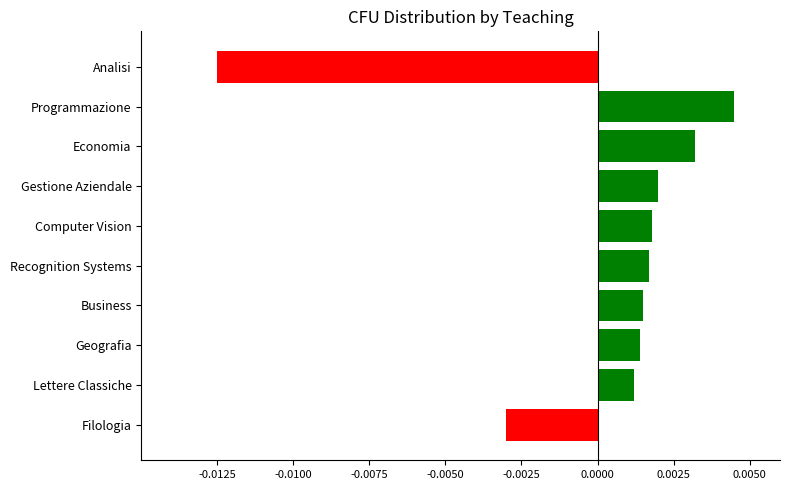

Where is the data nearest to the value 0?

Lettere Classiche